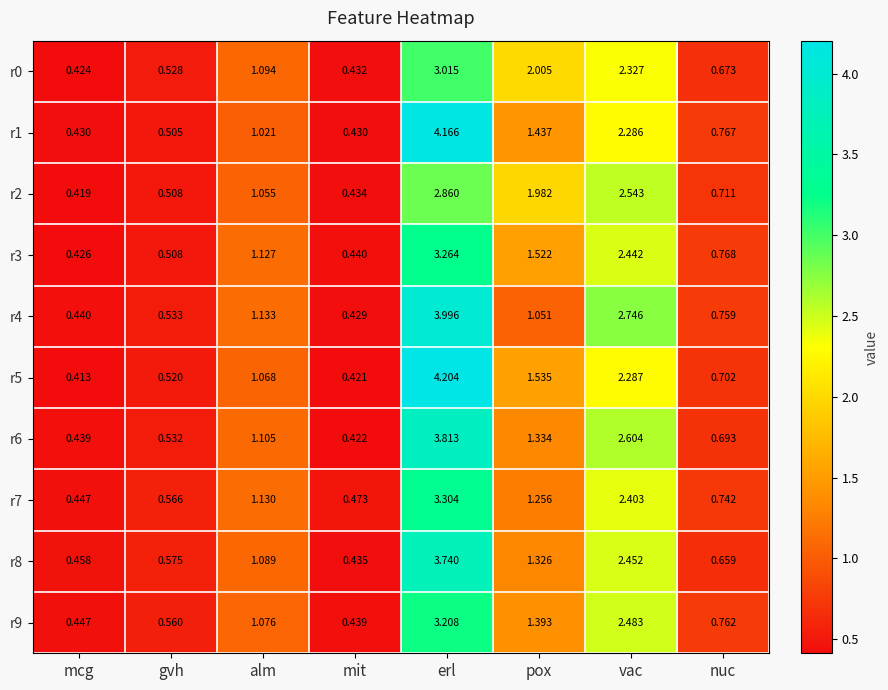

At which label does r7 first exceed 1?

alm